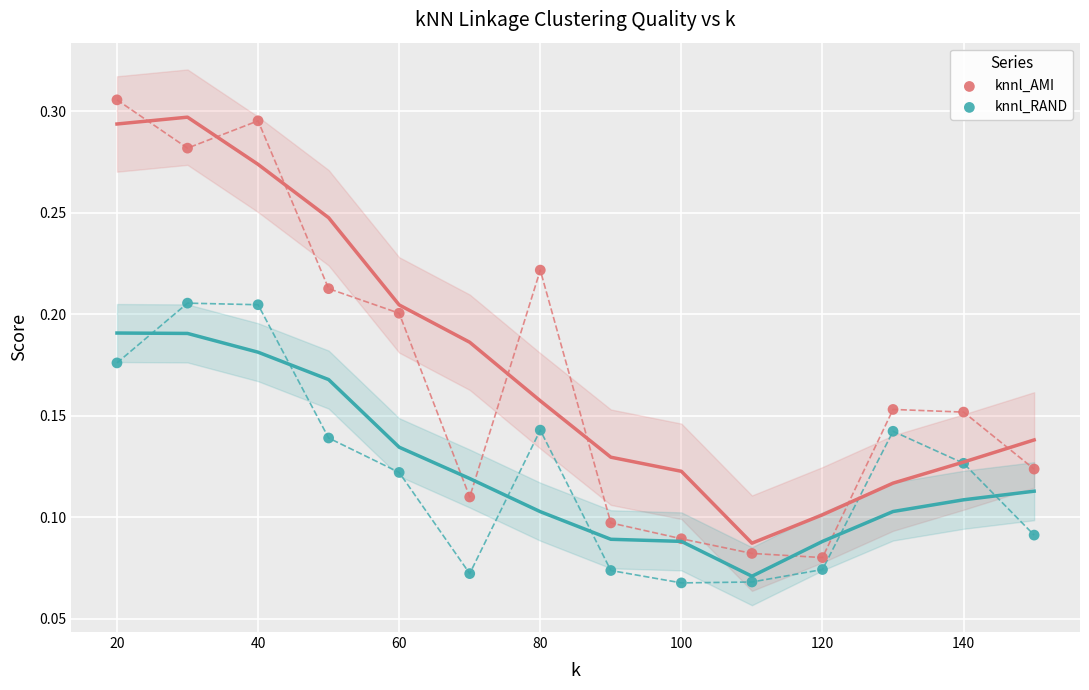

Which series contains the lowest Y value?

knnl_RAND